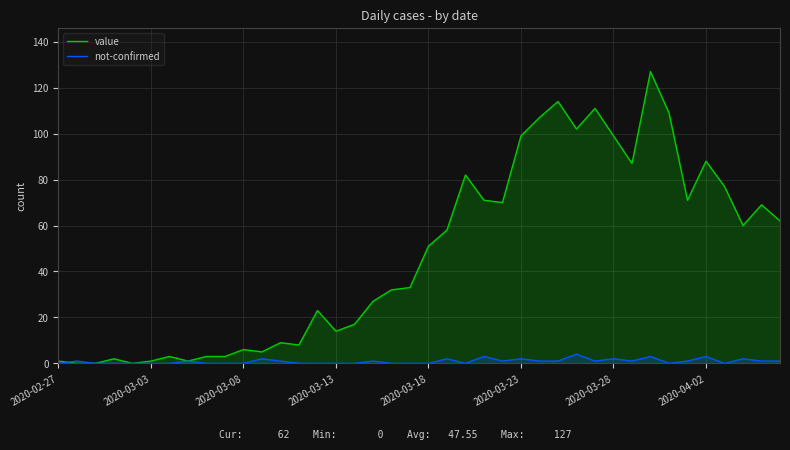

Is it true that value equals 51 at 2020-03-18?

True